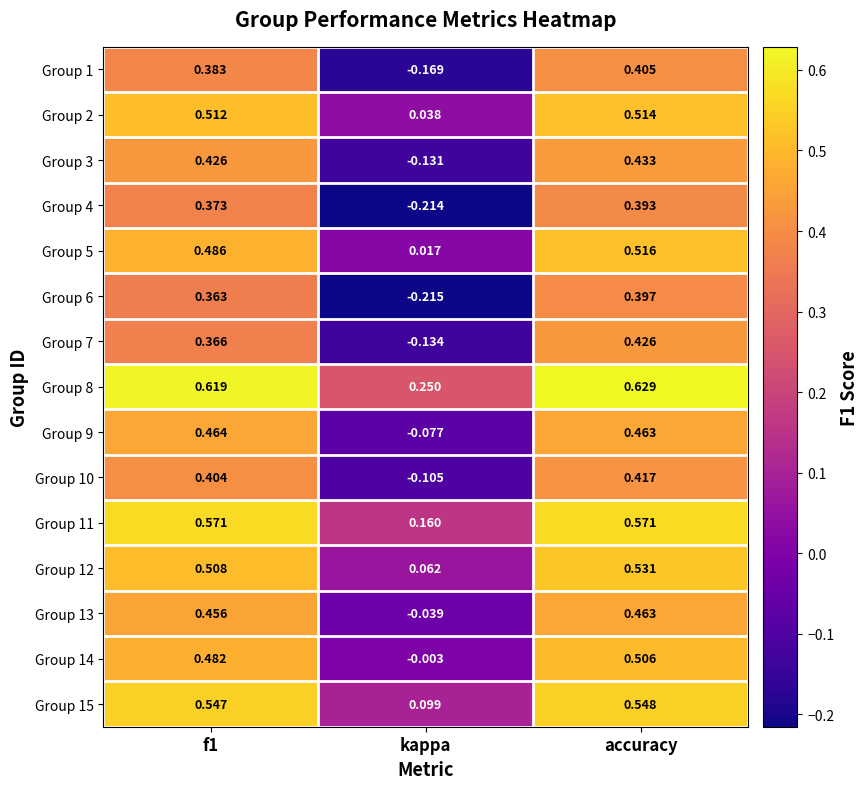

How many categories are shown in the chart?

3